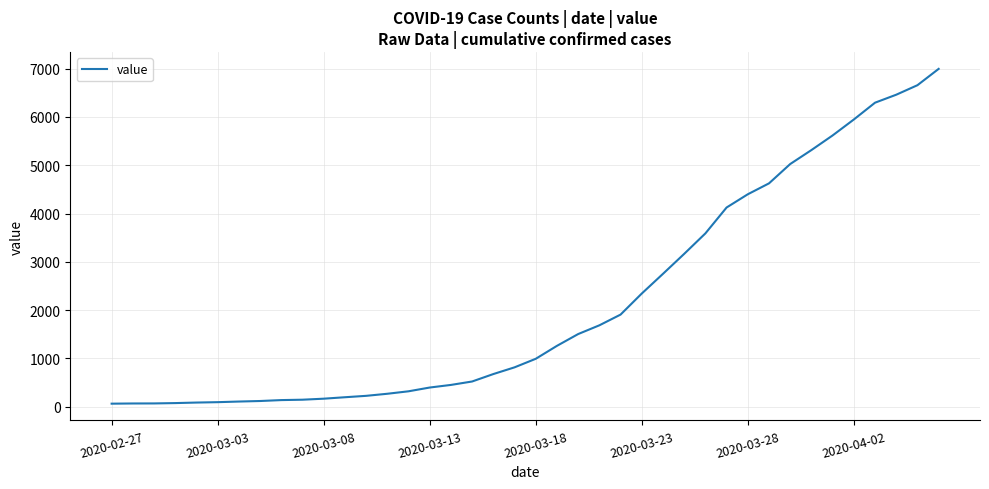

What is the difference between the maximum and minimum values?

6931